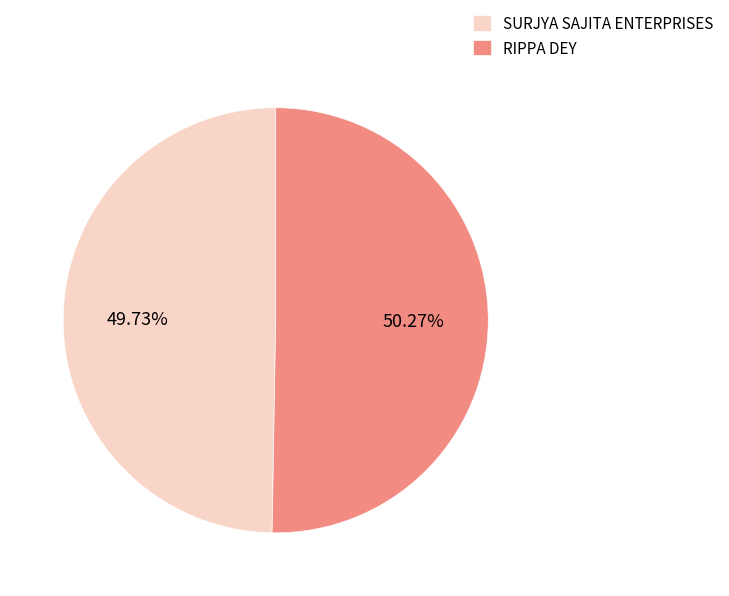

To the nearest percent, what portion does SURJYA SAJITA ENTERPRISES represent?

50%